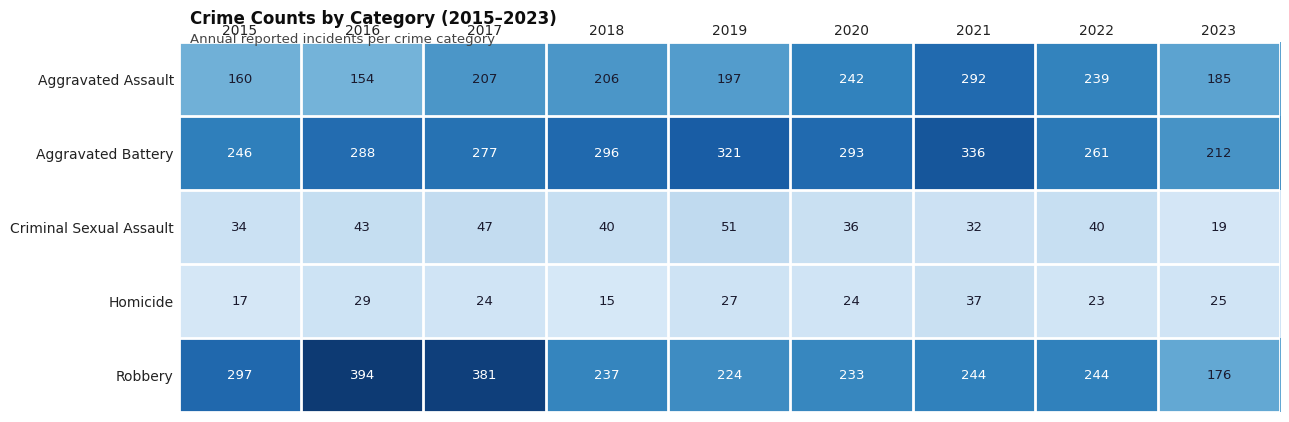

Where is Aggravated Assault nearest to the value 223?

2017